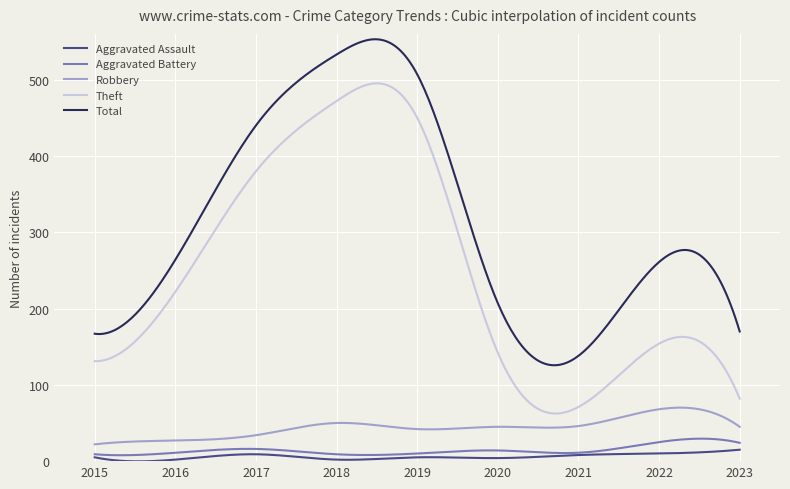

Which series has the largest total across all categories?

Total